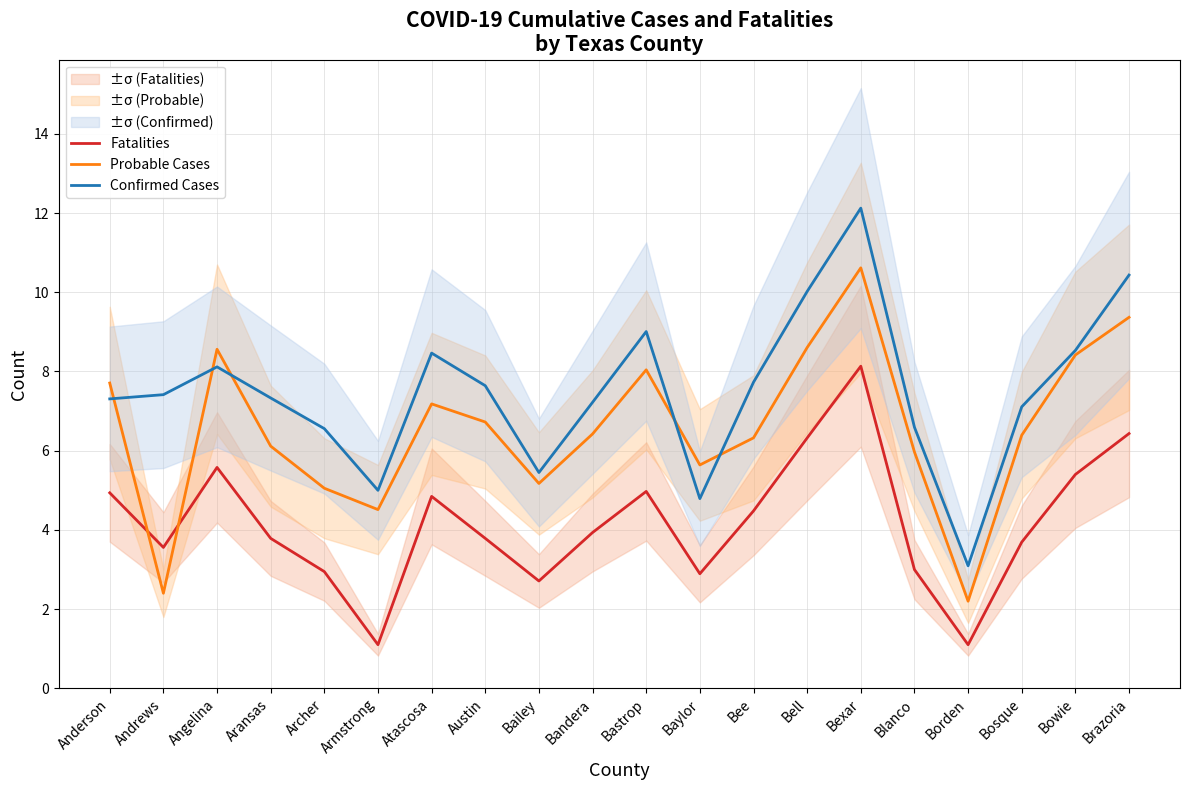

At which category does Confirmed Cases reach its first local valley?

Armstrong